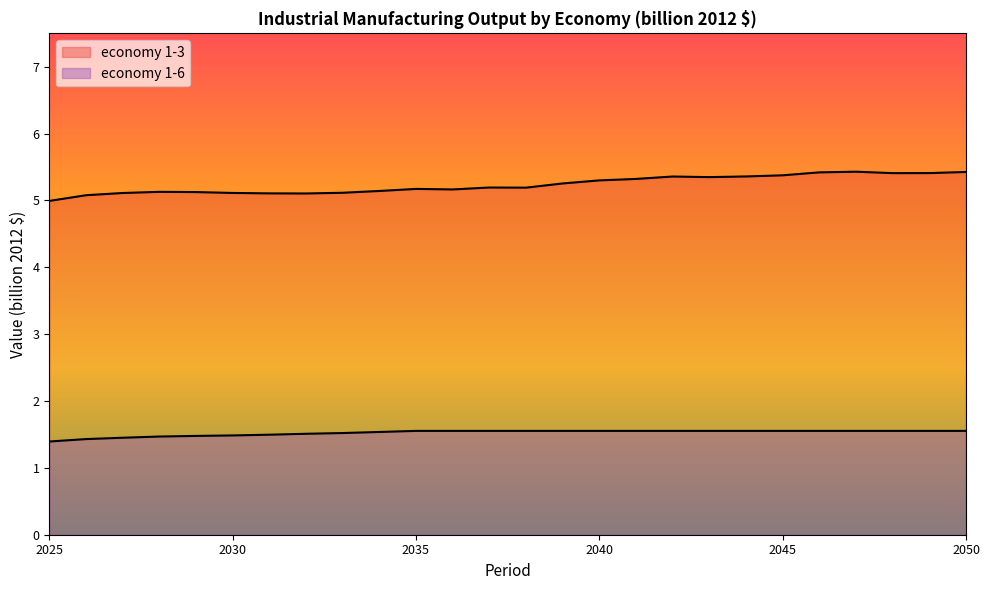

How many lines are shown in the chart?

2